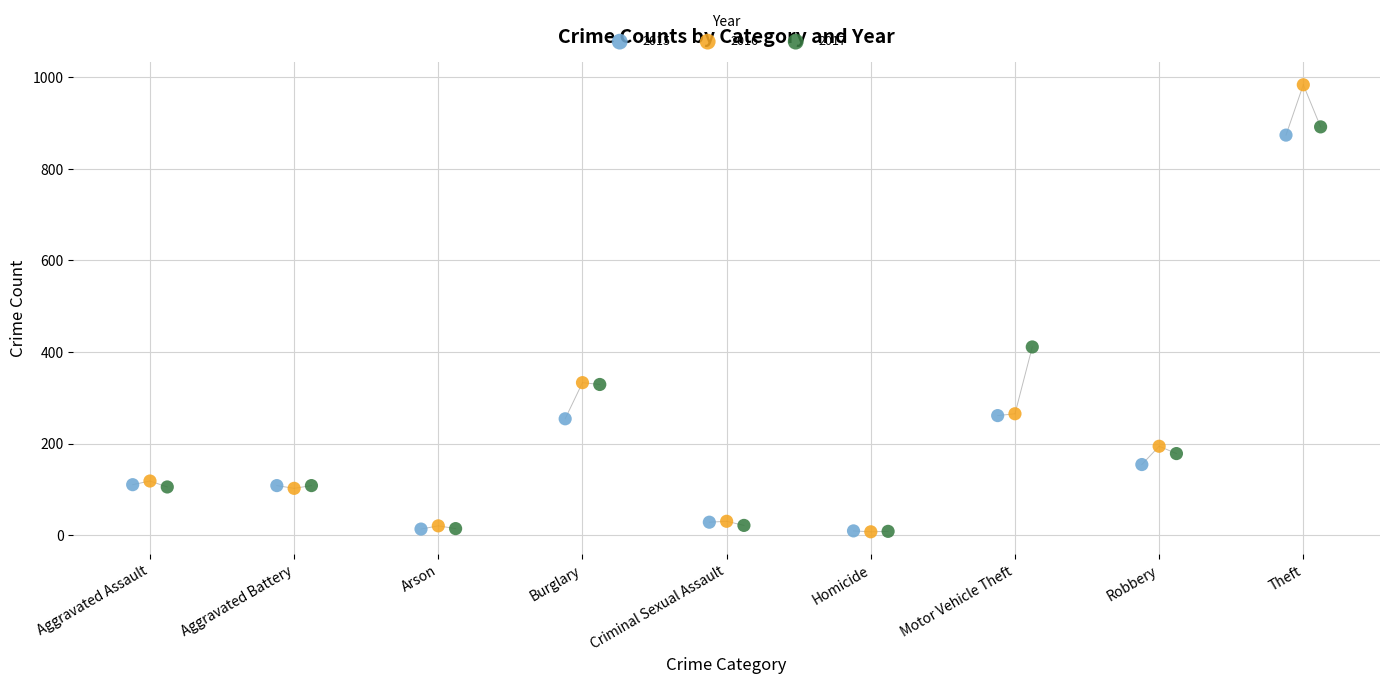

Which series has the largest Y range (max minus min)?

2016